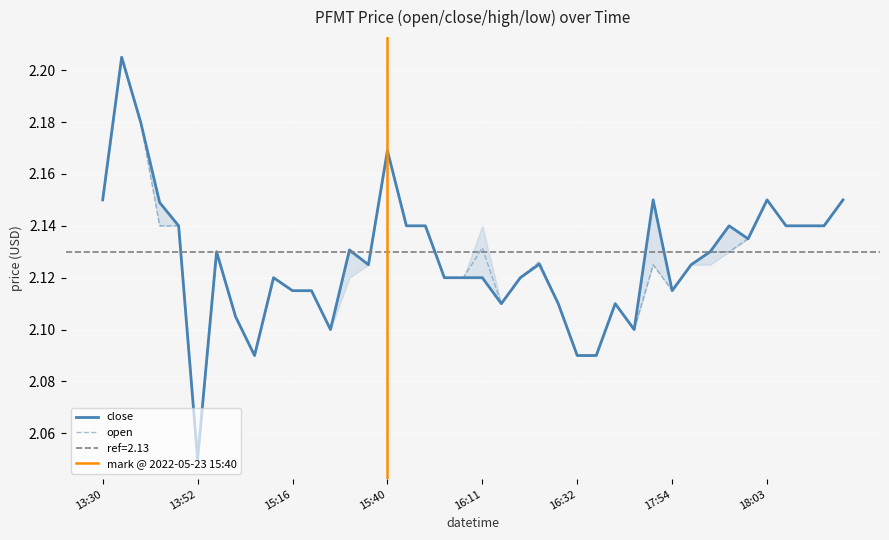

Rank the series by their maximum value, from lowest to highest.

open, close